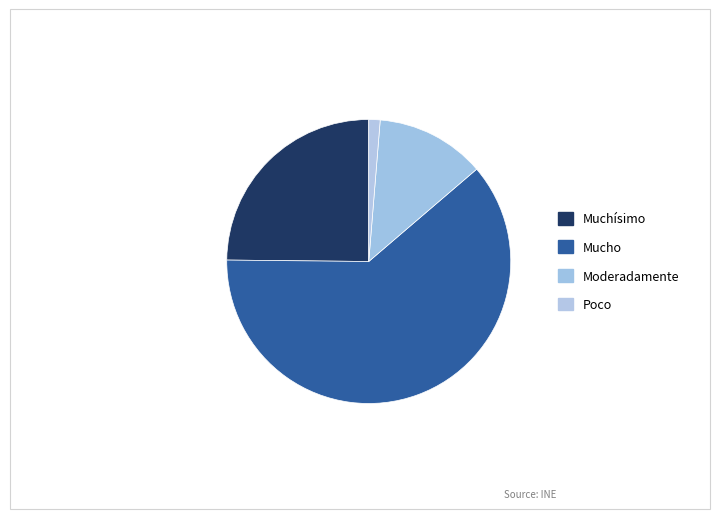

True or false: Poco accounts for 11% of the total.

False